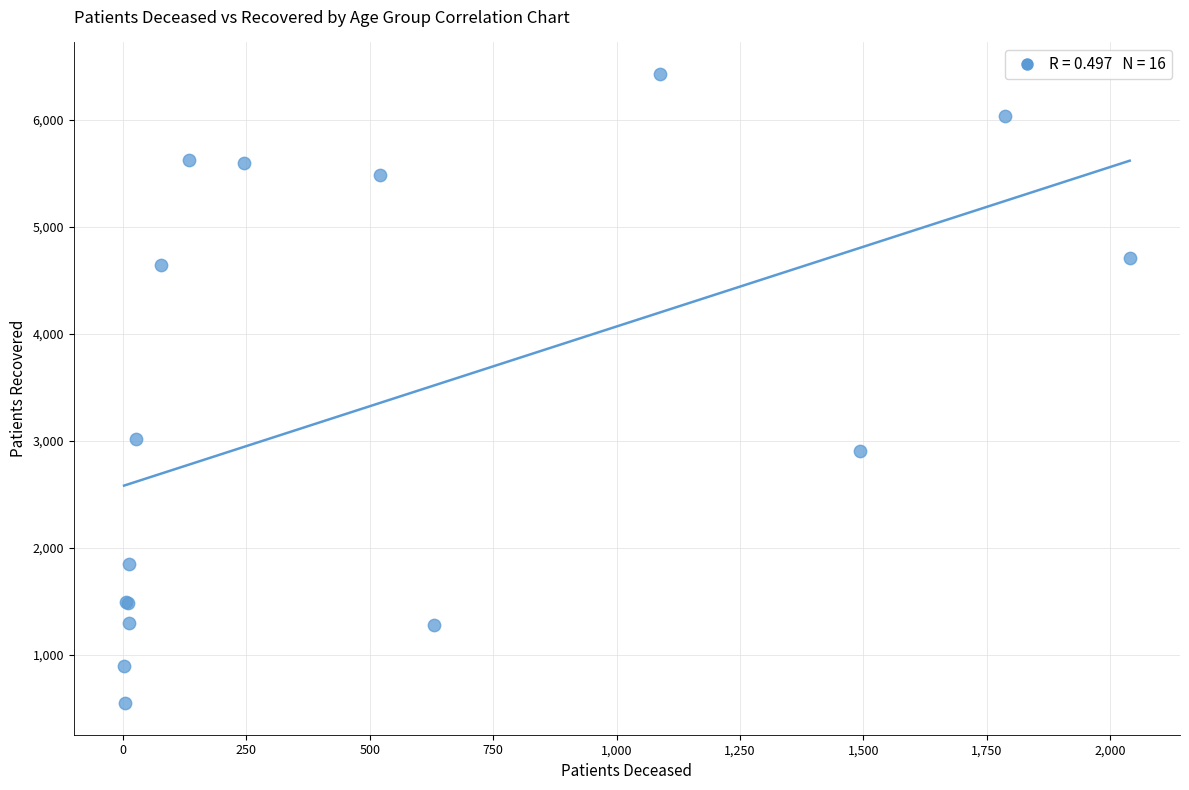

What Y value in the scatter plot is closest to 3489?

3017